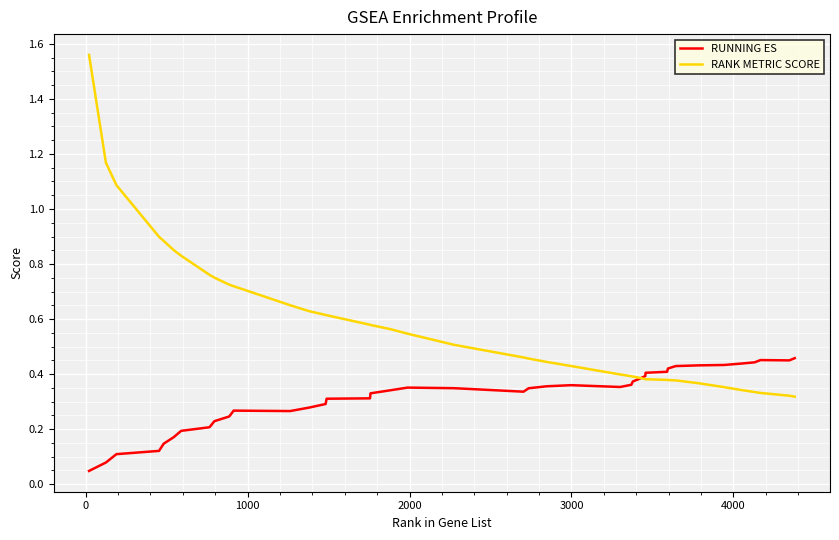

How many times do RANK METRIC SCORE and RUNNING ES cross each other?

1